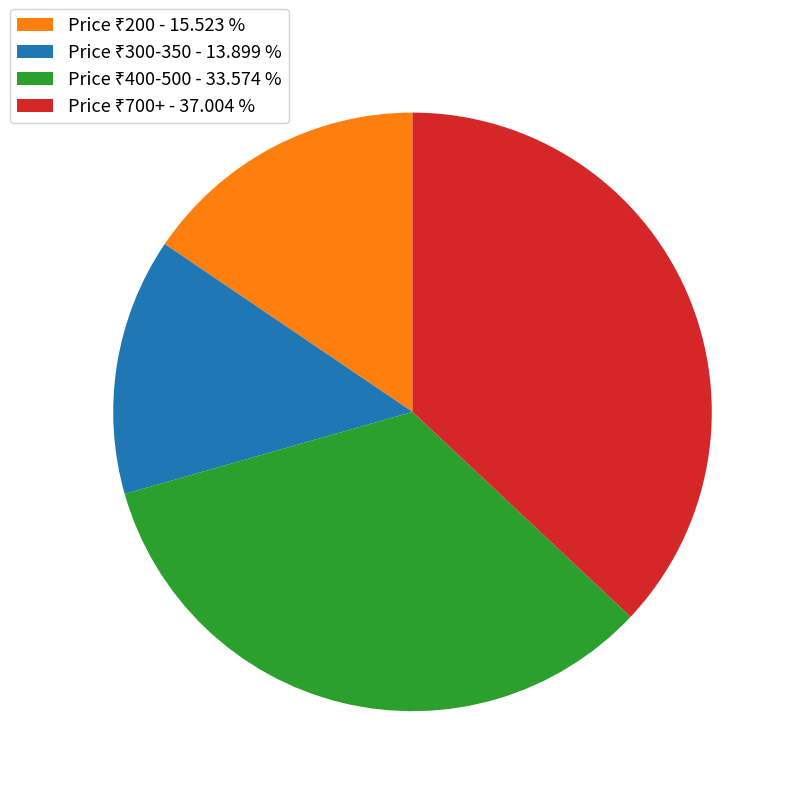

Does any single category account for the majority?

No